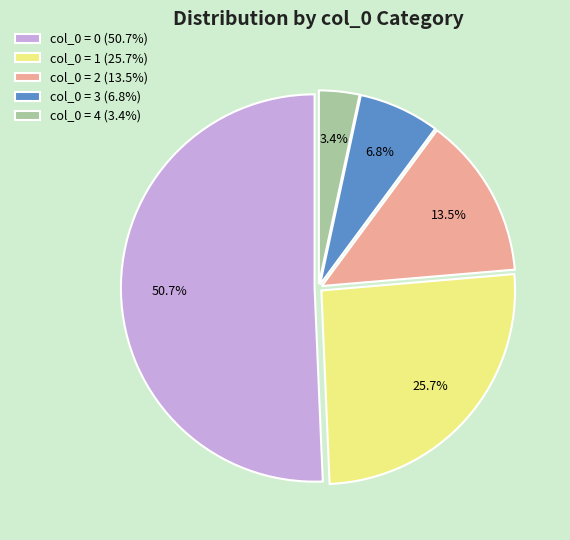

To the nearest percent, what is the difference between the largest and smallest slice percentages?

47%